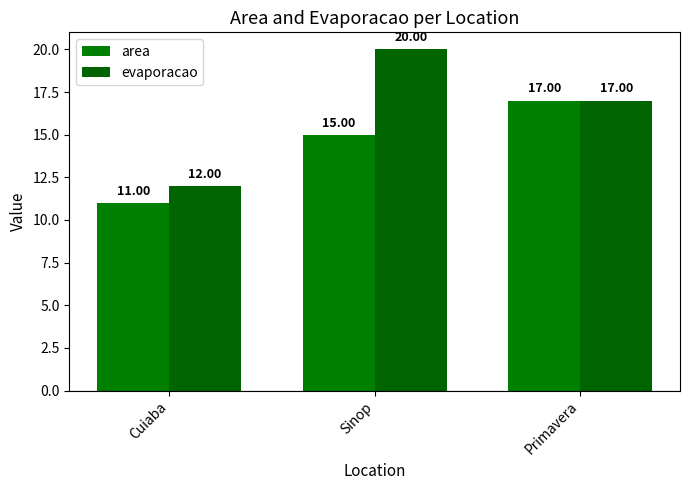

How many bars are there in each group?

2